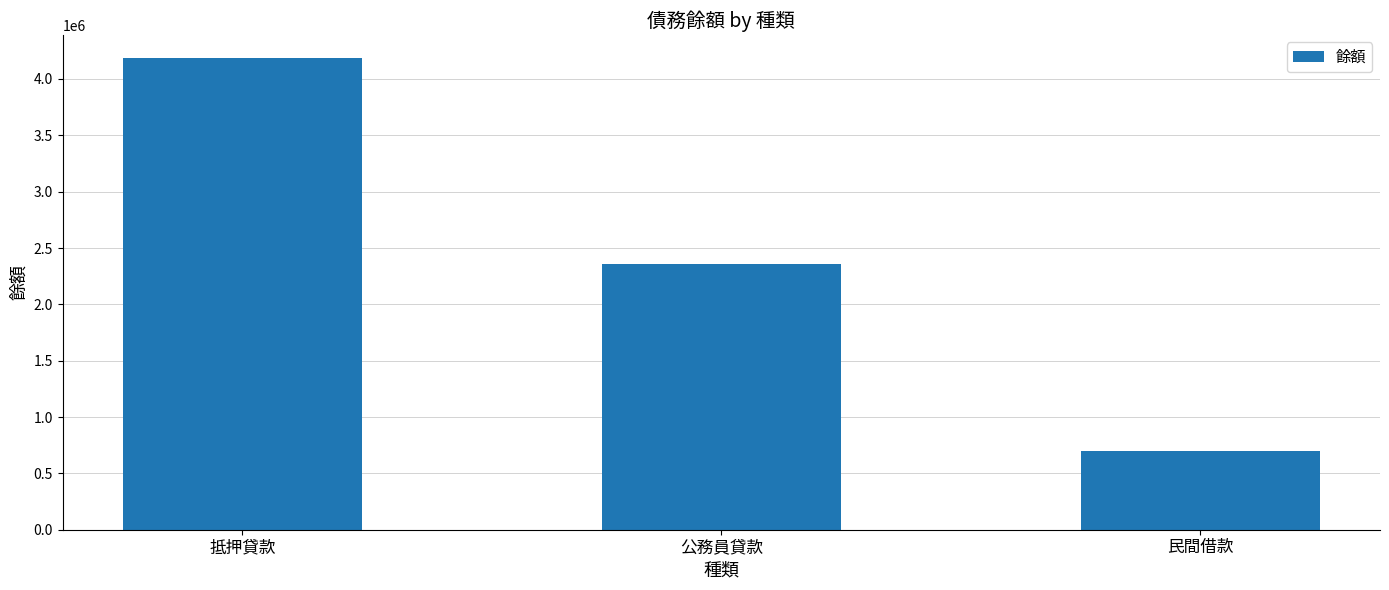

List the labels in order of value, smallest first.

民間借款, 公務員貸款, 抵押貸款